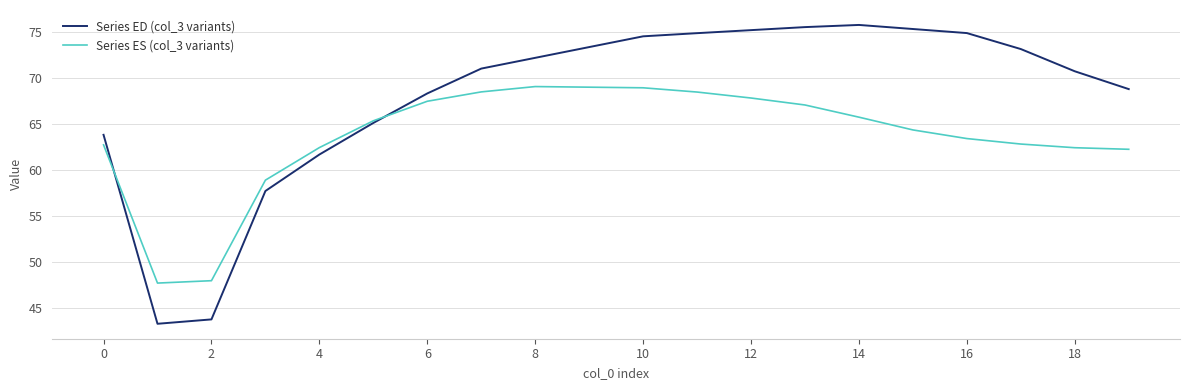

Which series has the largest range (max minus min)?

Series ED (col_3 variants)